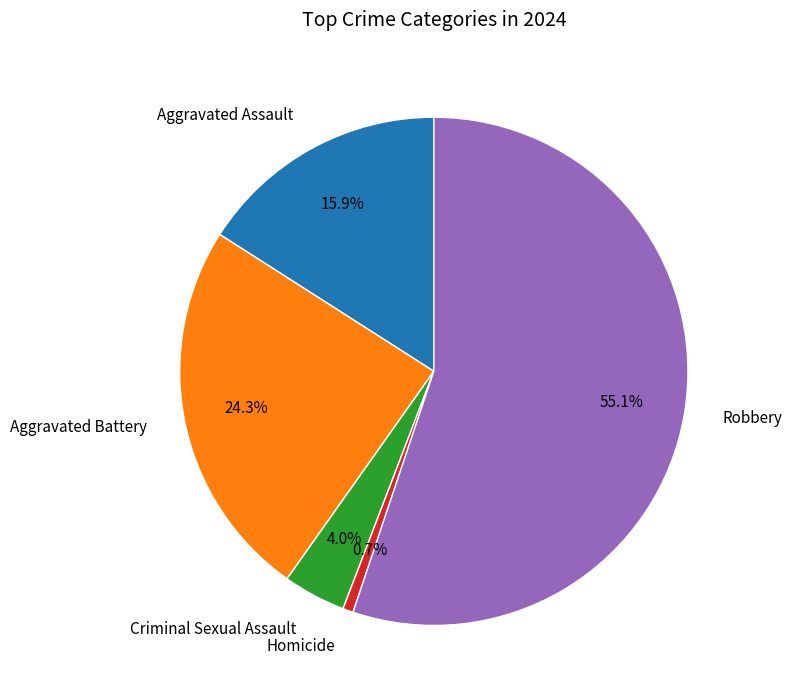

Between Criminal Sexual Assault and Robbery, which is larger?

Robbery